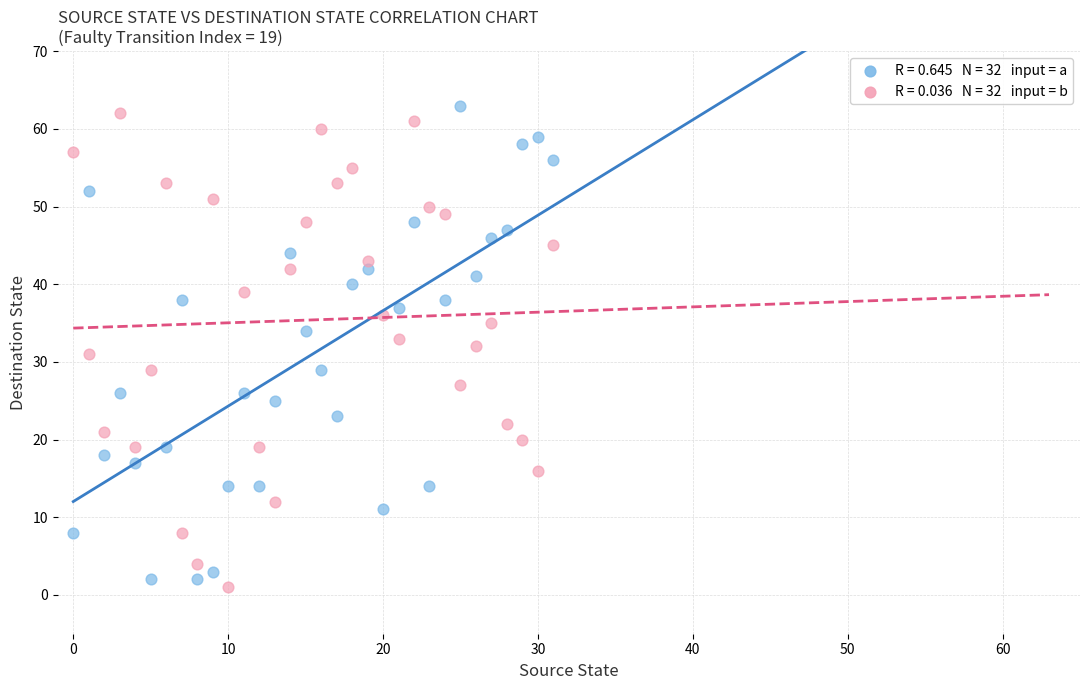

Across all data points, what is the range of Y values (max minus min)?

62